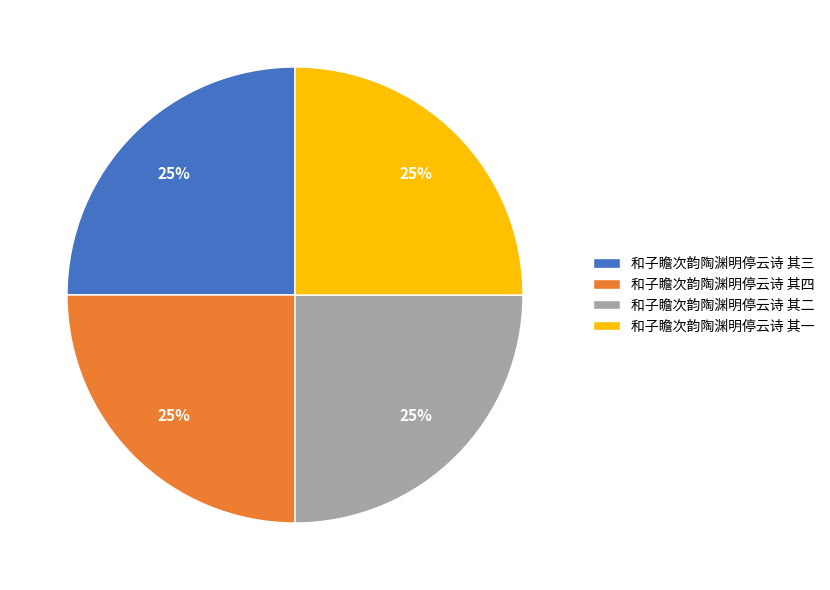

The 和子瞻次韵陶渊明停云诗 其三 slice represents 18% of the pie. True or false?

False